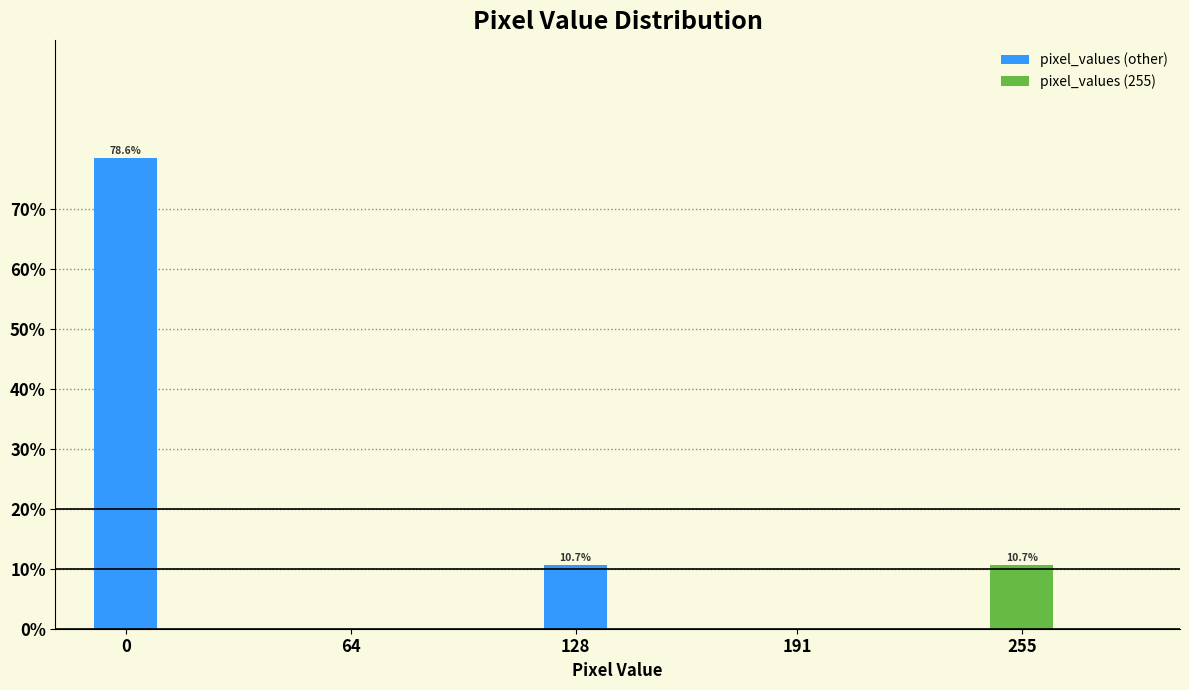

Reading right to left, extract all data points from this chart.

255=10.7	128=10.7	0=78.6